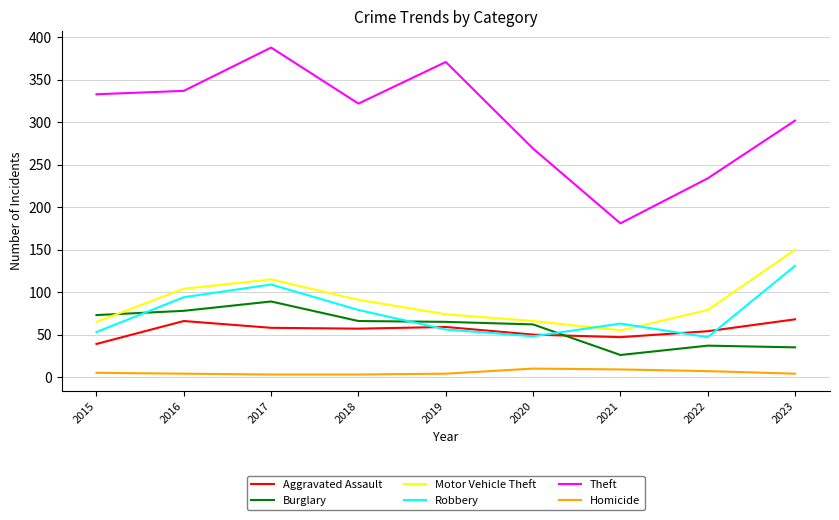

True or false: Burglary and Motor Vehicle Theft cross at least once.

True